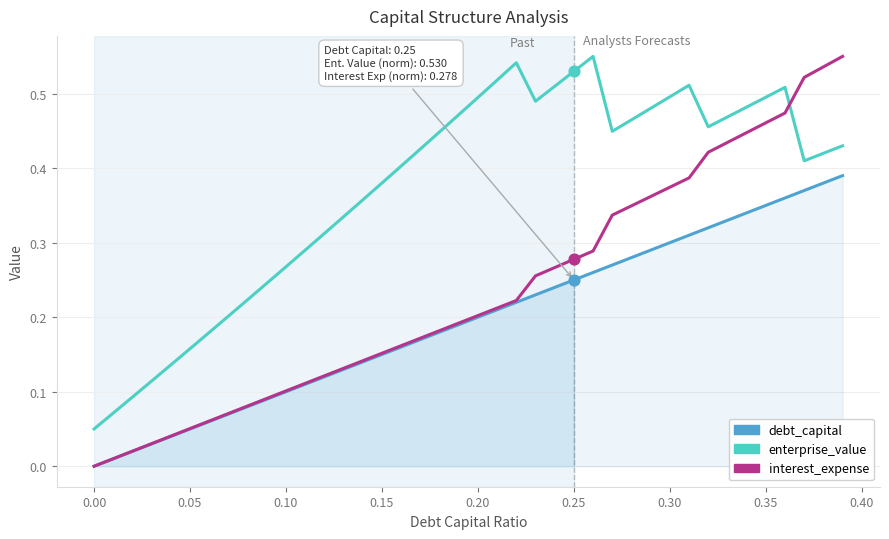

Which series contains the highest Y value?

enterprise_value